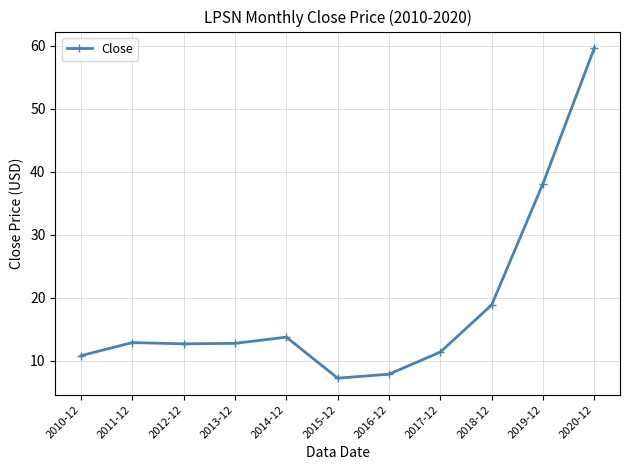

True or false: there are more than 2 points higher than both neighbors.

False